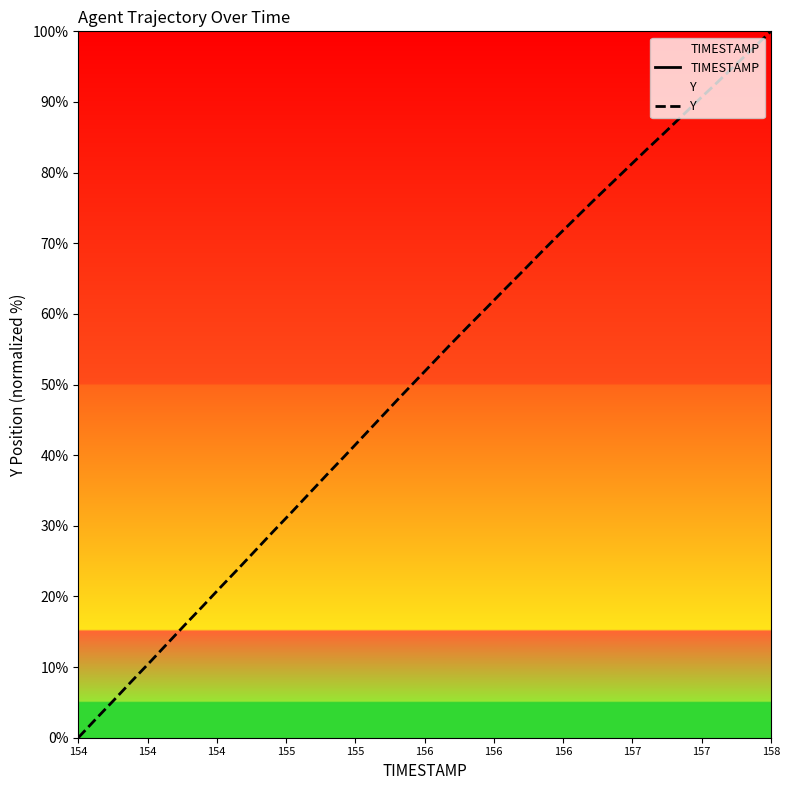

Rank the series by their maximum value, from highest to lowest.

Y, TIMESTAMP